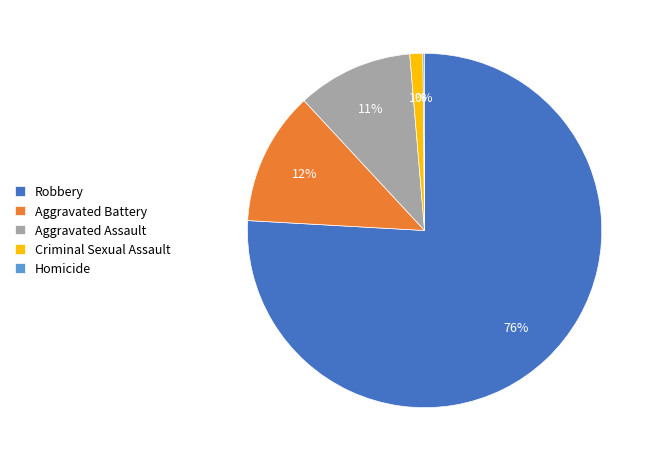

To the nearest percent, what is the difference between the largest and smallest slice percentages?

76%